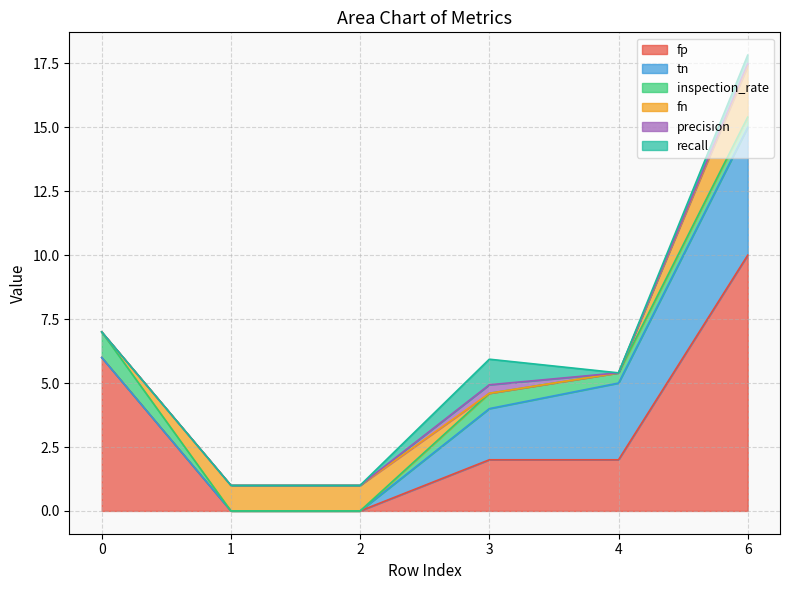

What is the total value across all series at 3?

5.9